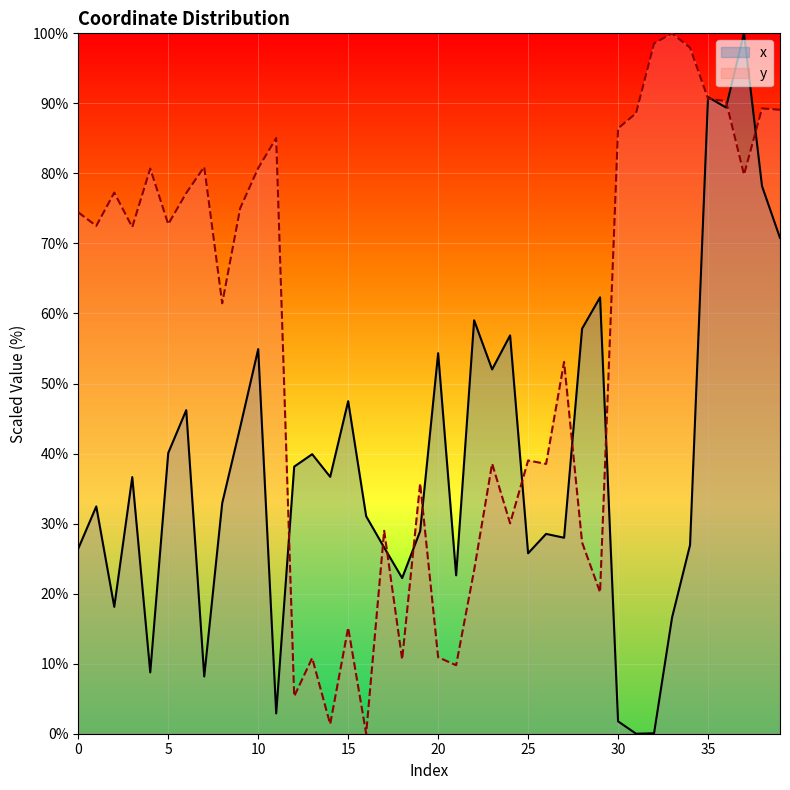

How many data points in y are above 72?

21